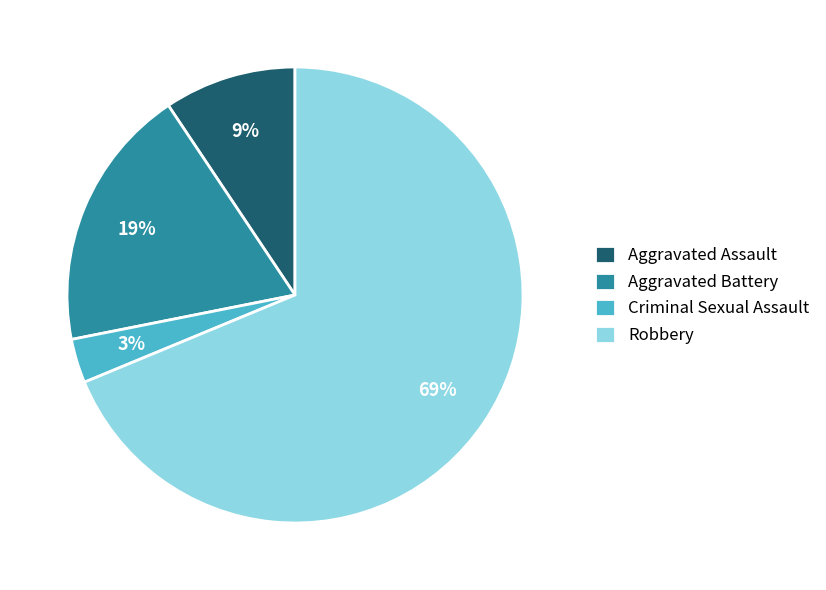

The Robbery slice represents 69% of the pie. True or false?

True